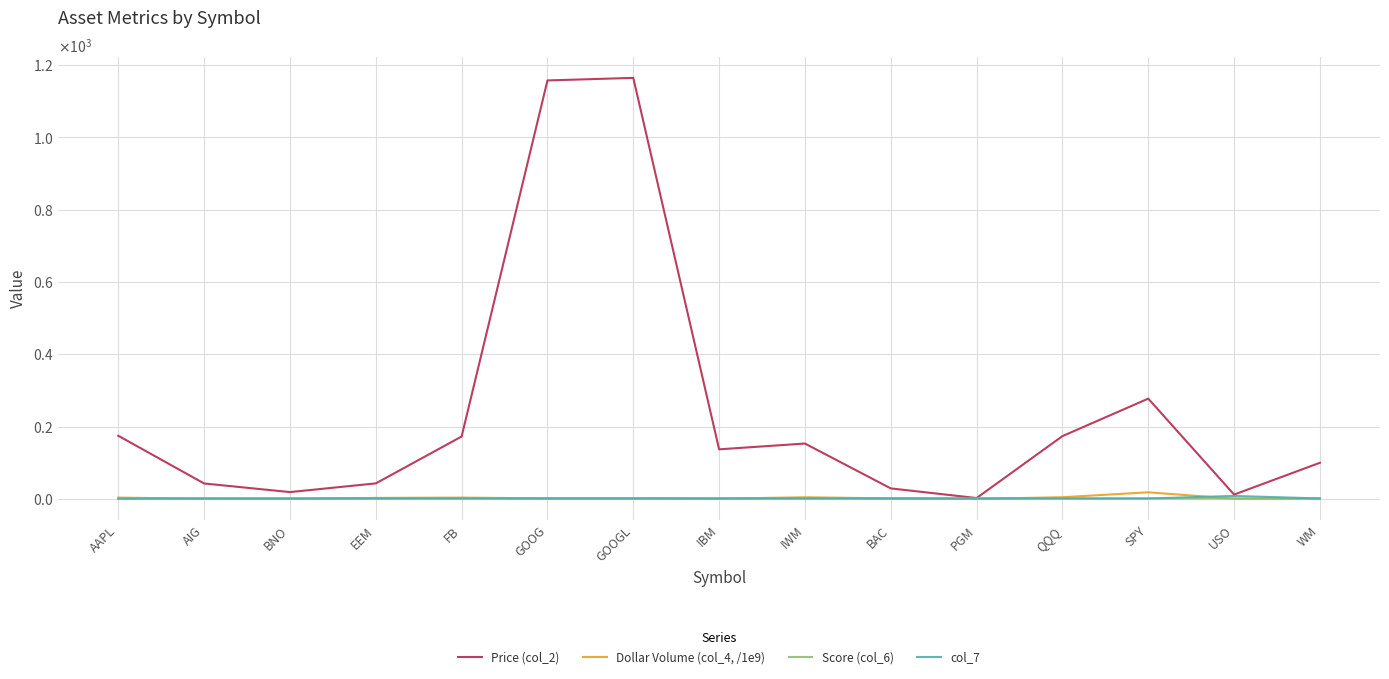

Between AIG and USO, which series saw the biggest shift?

Price (col_2)